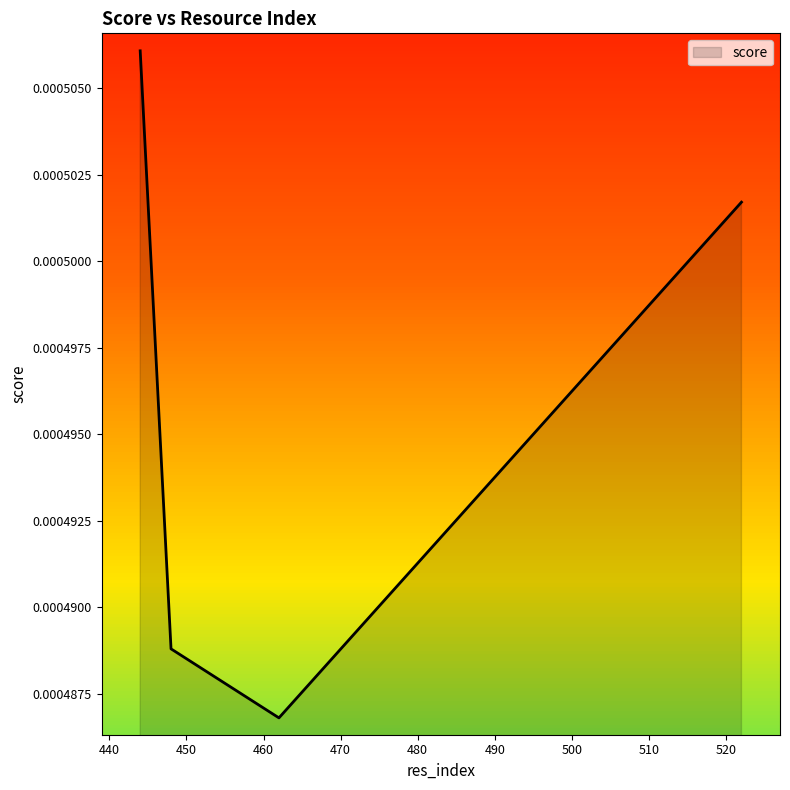

How many interior local valleys (lower than both neighbors) does the data have?

1